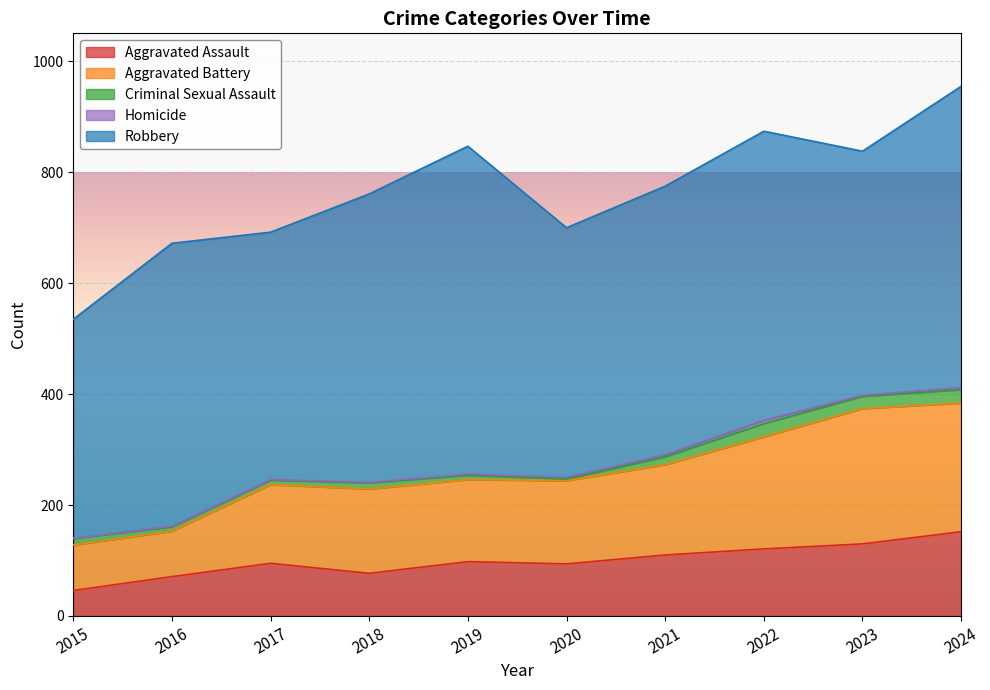

Reading left to right, transcribe all the data shown in this chart.

Aggravated Assault: 2015=46	2016=71	2017=95	2018=77	2019=98	2020=94	2021=110	2022=121	2023=130	2024=152
Aggravated Battery: 2015=82	2016=82	2017=142	2018=152	2019=148	2020=150	2021=163	2022=202	2023=244	2024=232
Criminal Sexual Assault: 2015=12	2016=8	2017=8	2018=11	2019=8	2020=3	2021=14	2022=24	2023=22	2024=24
Homicide: 2015=0	2016=1	2017=1	2018=1	2019=2	2020=3	2021=4	2022=6	2023=2	2024=4
Robbery: 2015=395	2016=510	2017=446	2018=520	2019=591	2020=450	2021=484	2022=521	2023=440	2024=543